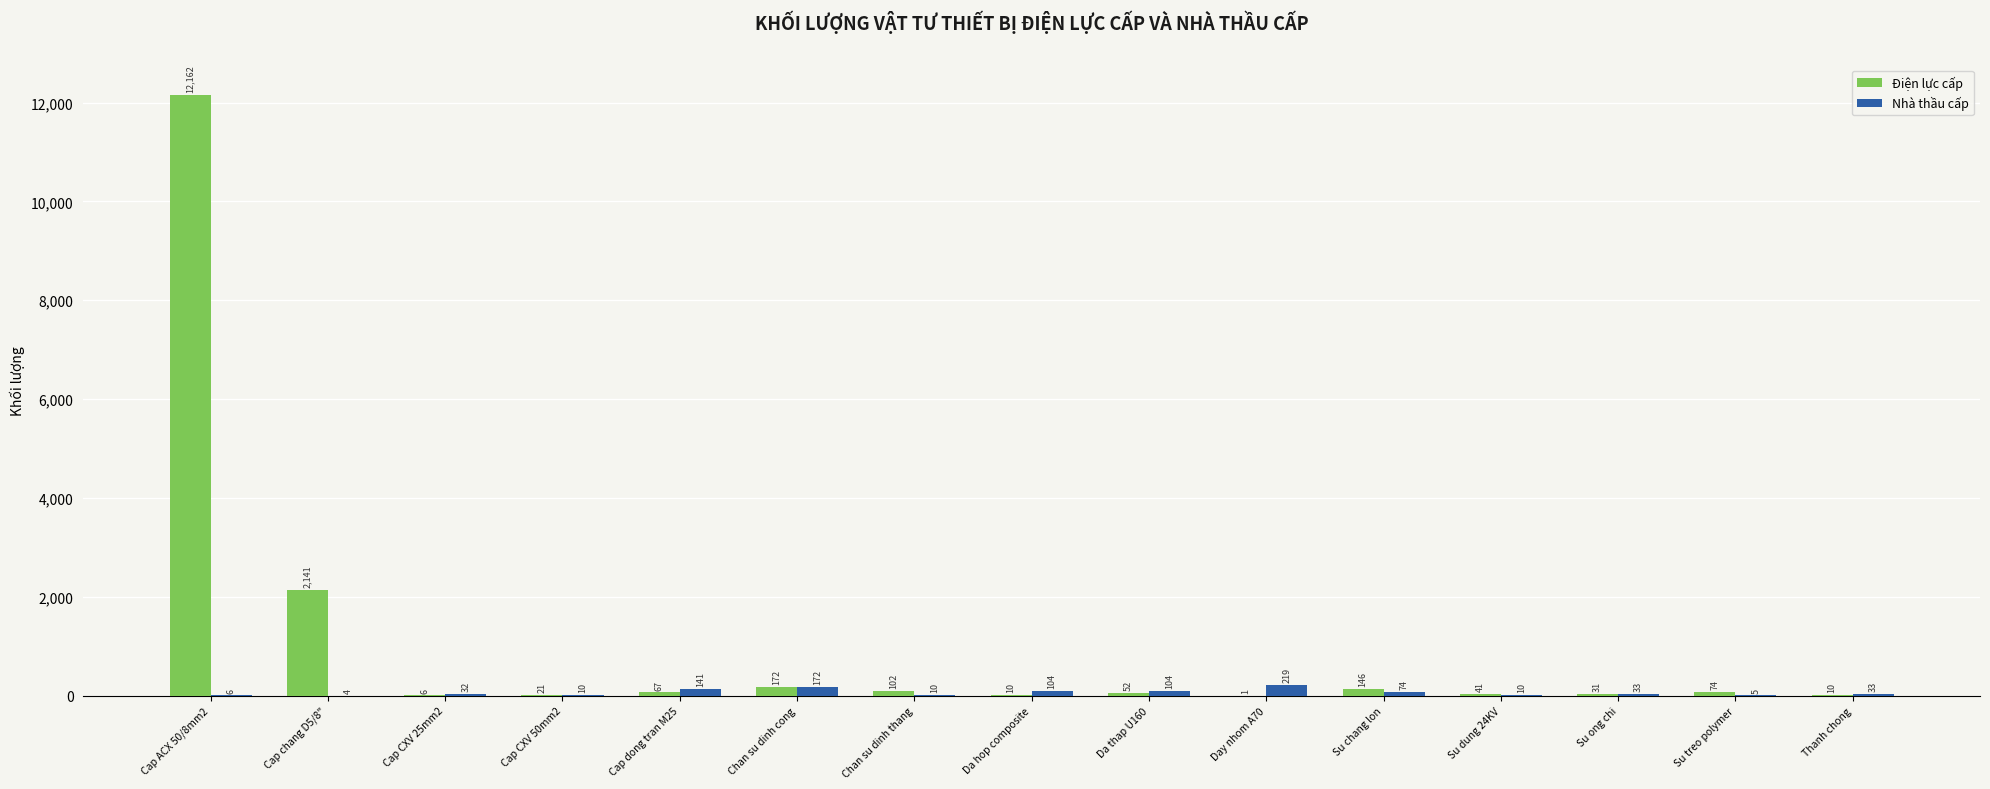

At which label is Điện lực cấp closest to 6081?

Cap chang D5/8"